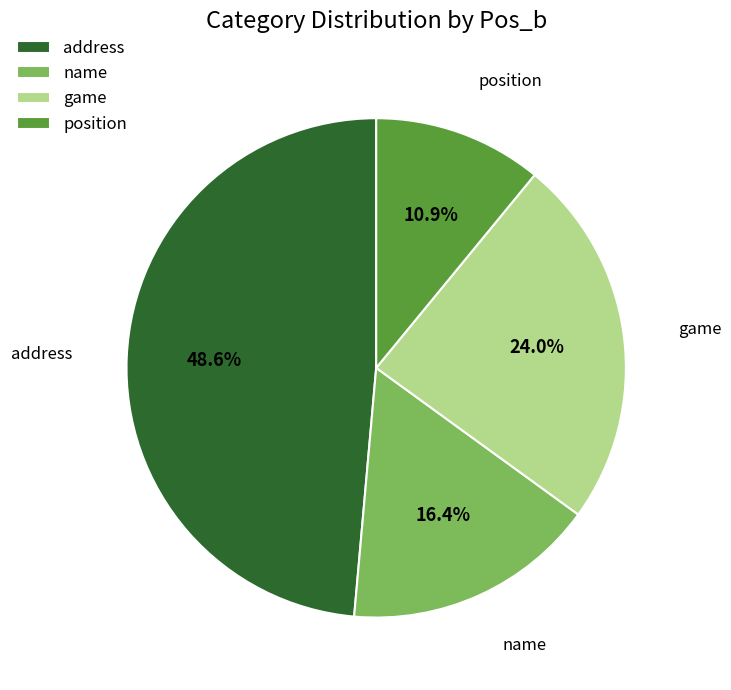

Is it true that name is 1% of the pie?

False